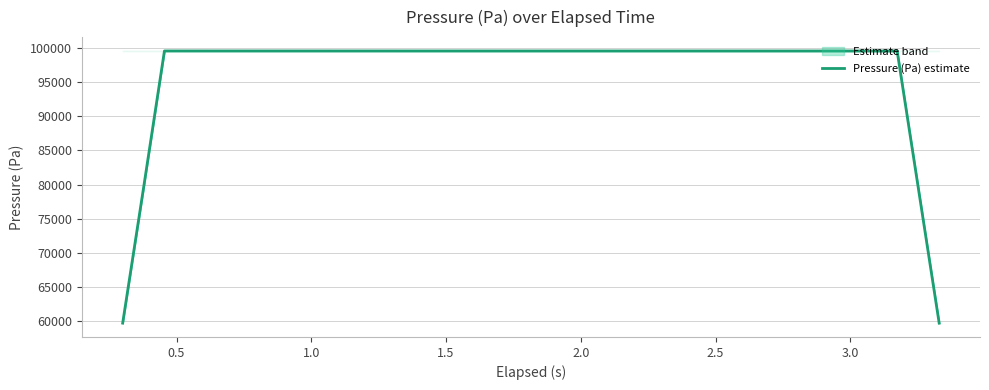

Does the chart have visible grid lines?

Yes